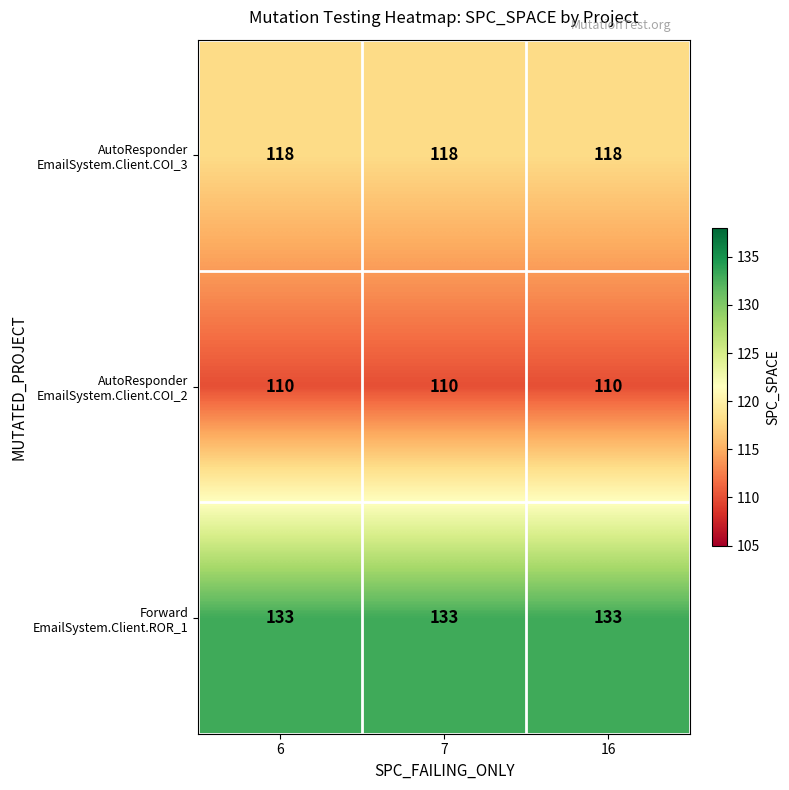

What is the minimum value shown in the chart?

110